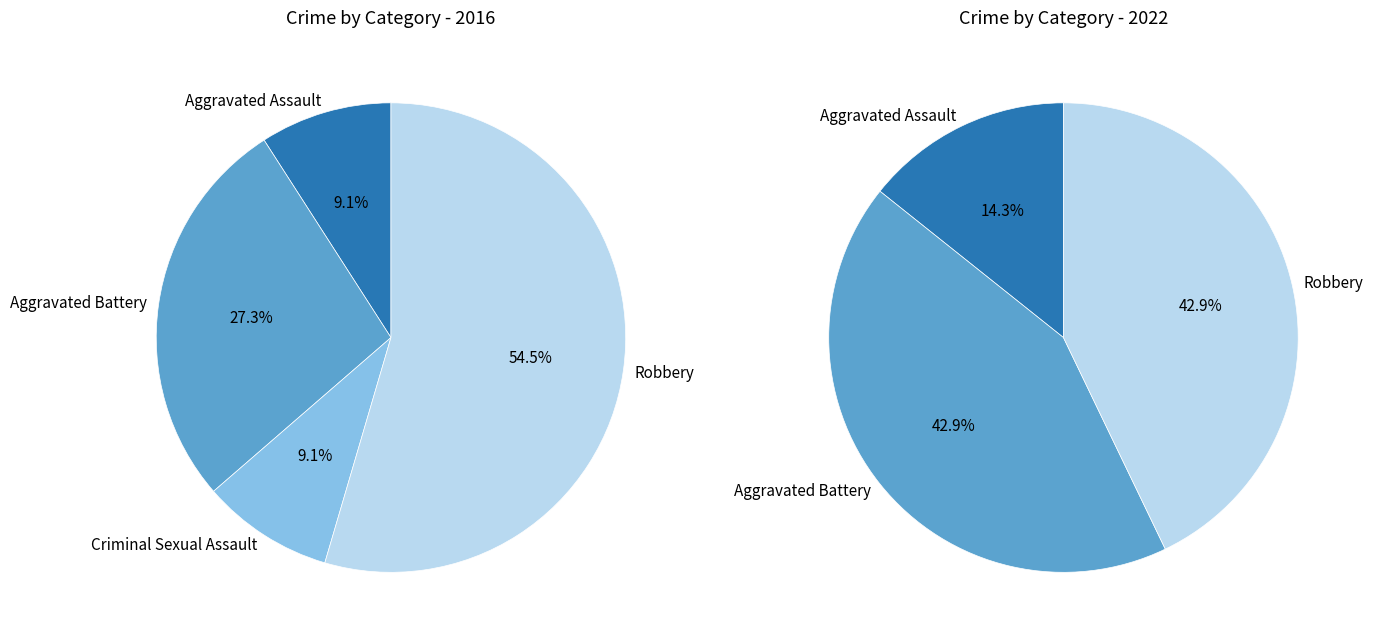

At Criminal Sexual Assault, list the series in order from smallest to largest.

values_2022, values_2016